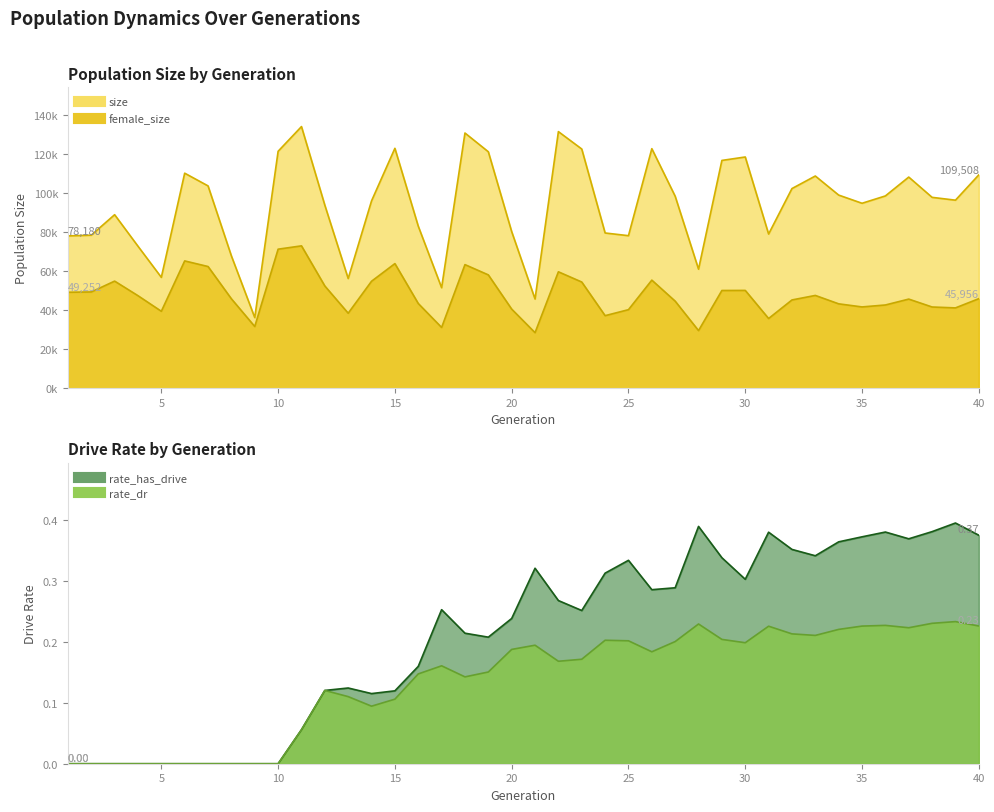

True or false: rate_has_drive and rate_dr cross at least once.

False